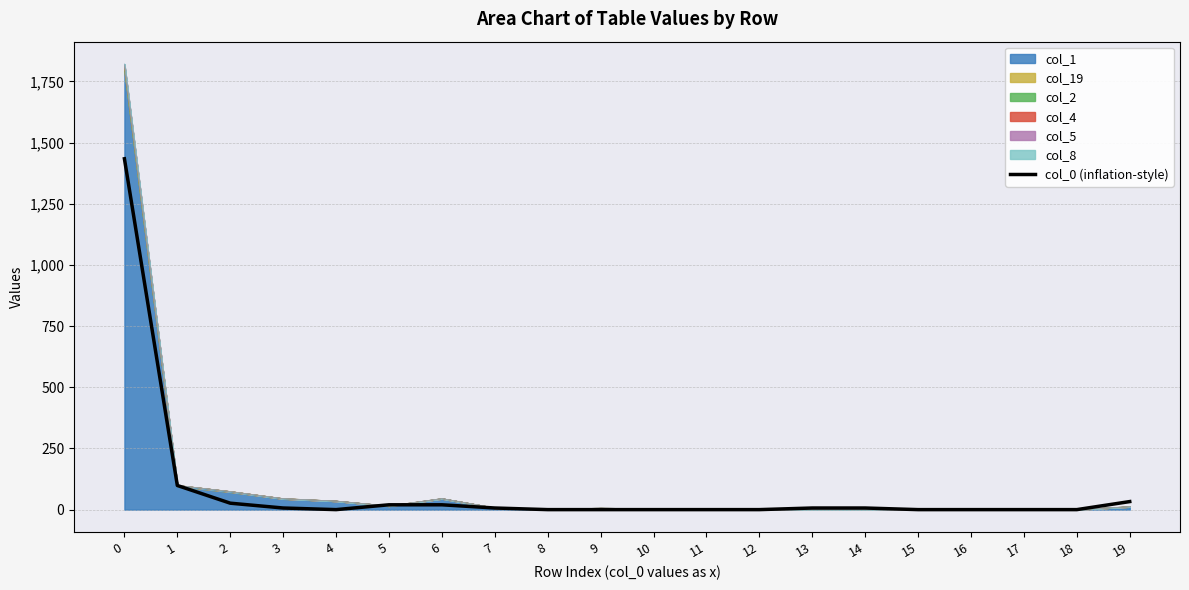

Does the chart display data point markers on the line(s)?

No